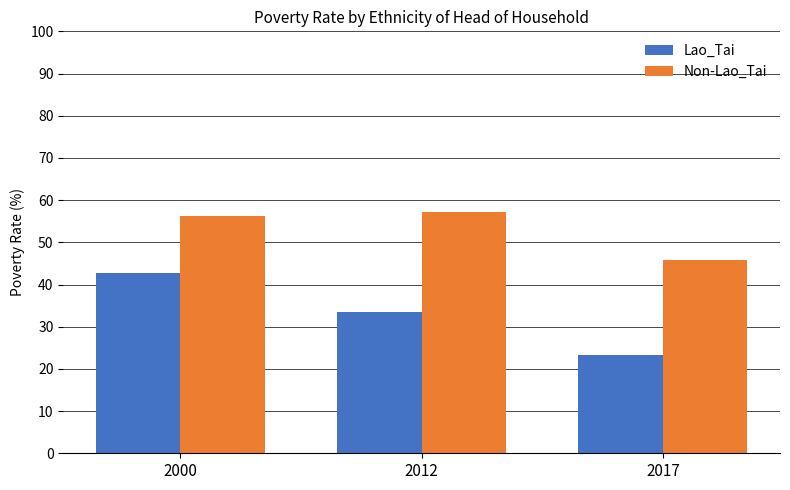

At which category is the sum across all series the highest?

2000